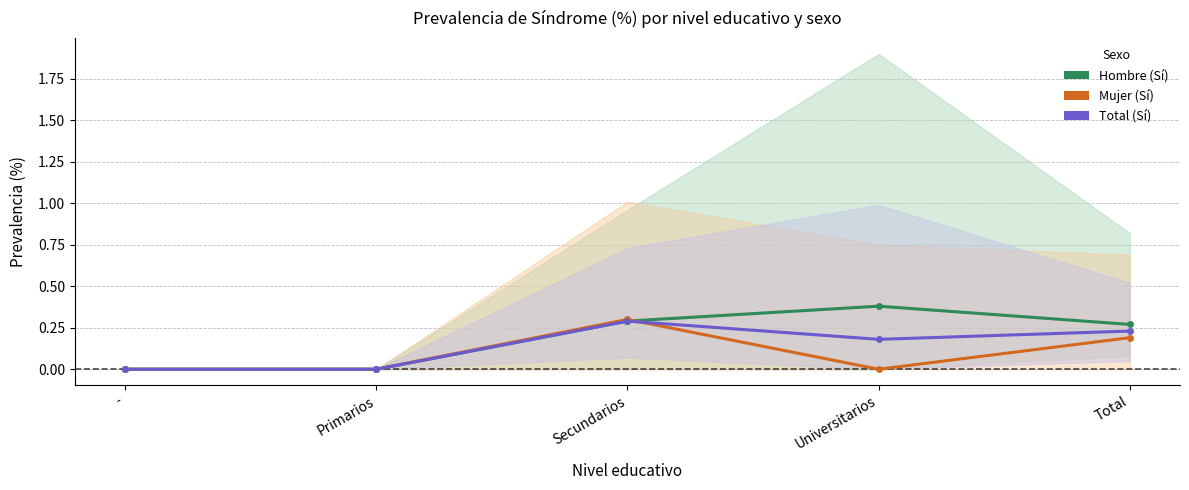

At -, list the series in order from smallest to largest.

Hombre (Sí), Mujer (Sí), Total (Sí)